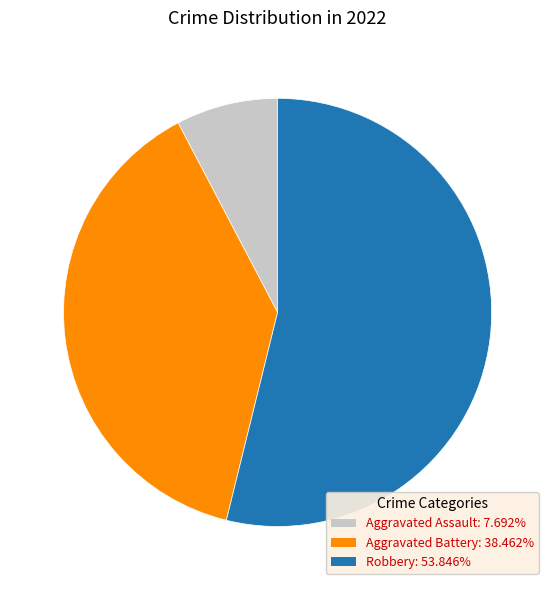

Which slice is the smallest?

Aggravated Assault